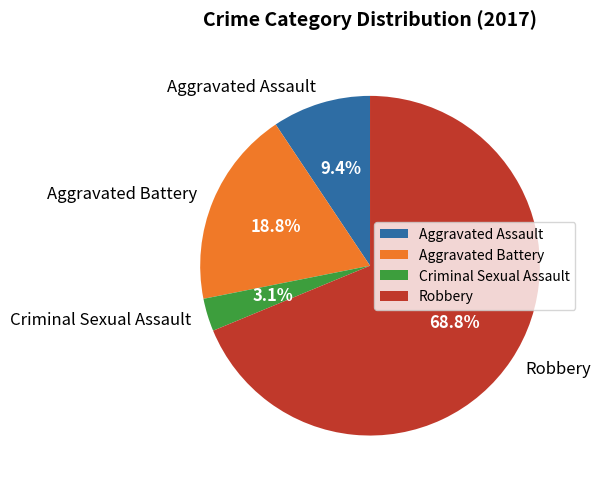

Count the number of slices in the pie.

4